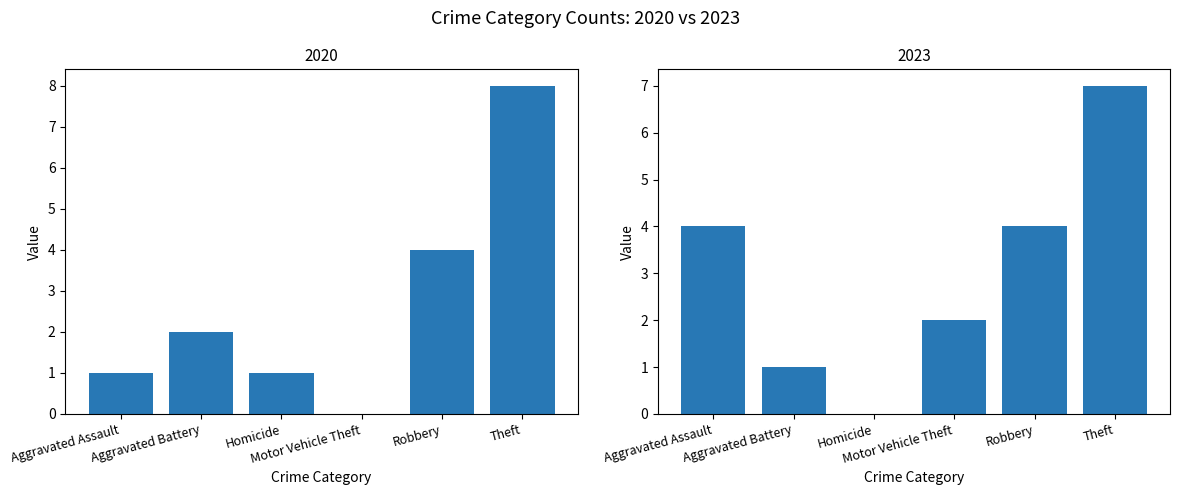

At which category is the sum across all series the highest?

Theft